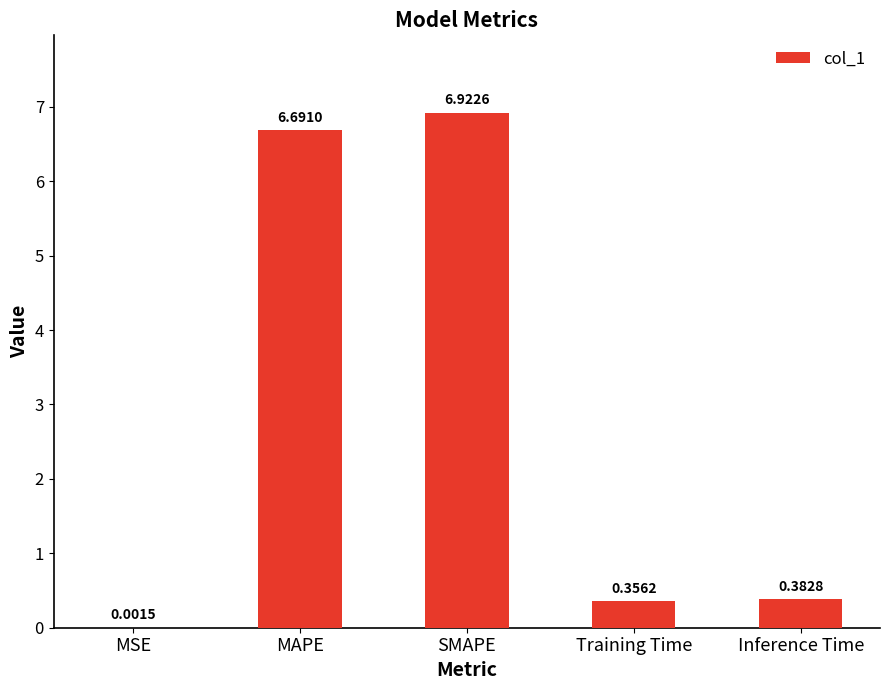

What is the sum of the values at Training Time and SMAPE?

7.3